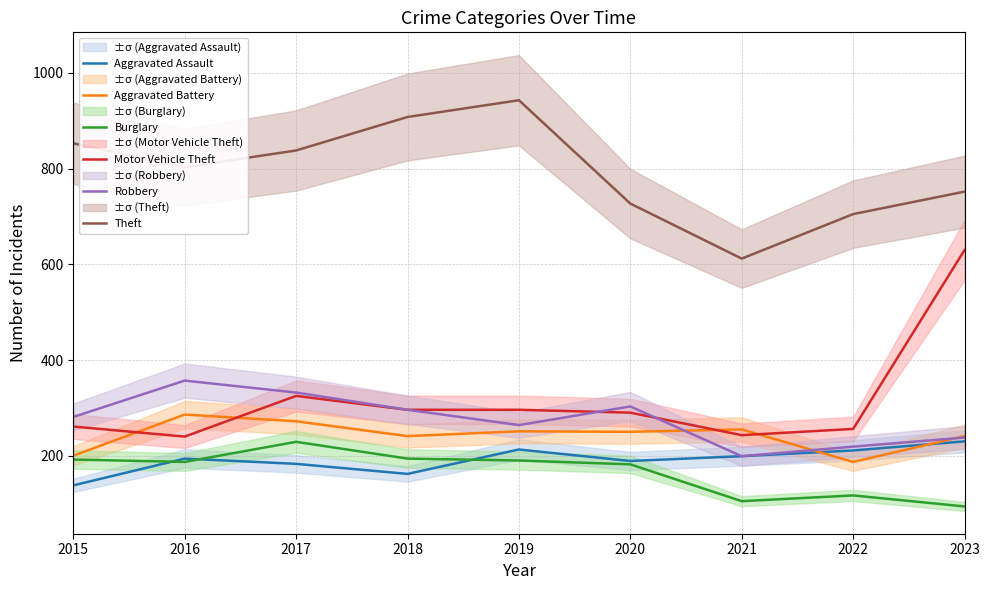

The Aggravated Assault series shows 181 at 2015. True or false?

False